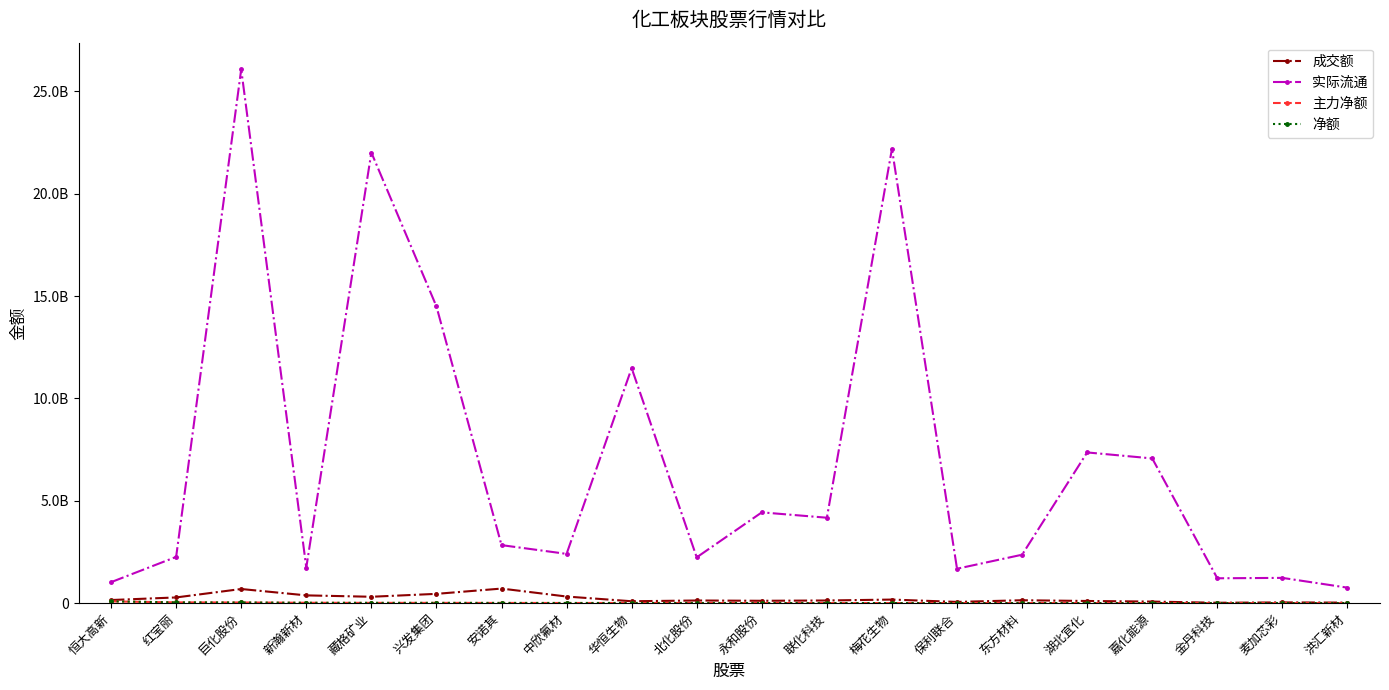

Is it true that 净额 equals 4203467 at 洪汇新材?

True